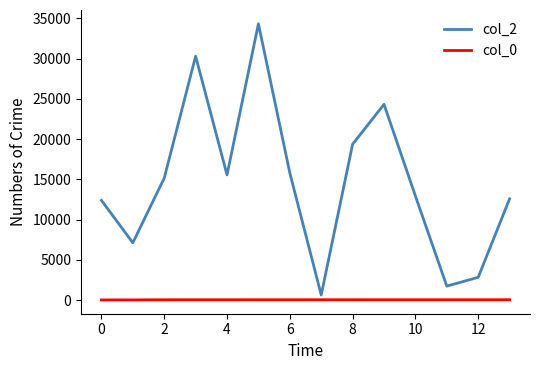

Count the col_2 values in the range 7114 to 19364.

8